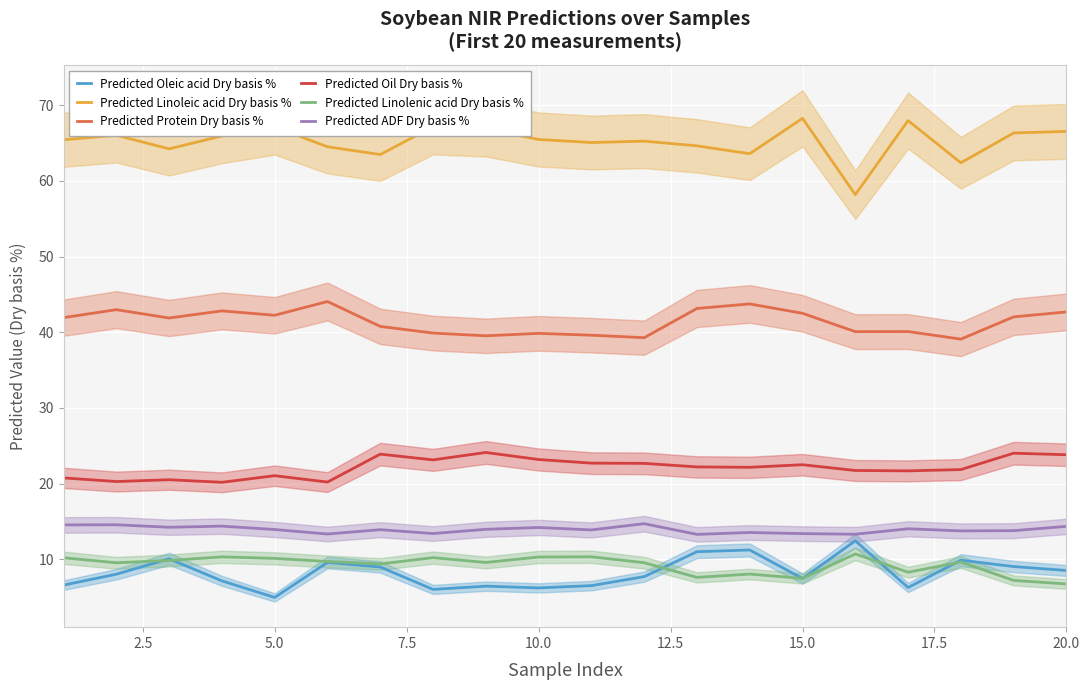

What is the average value of the Predicted Oil Dry basis % series?

22.1